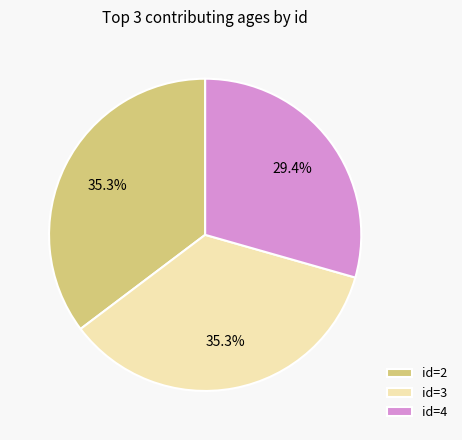

Which slice is the smallest?

id=4